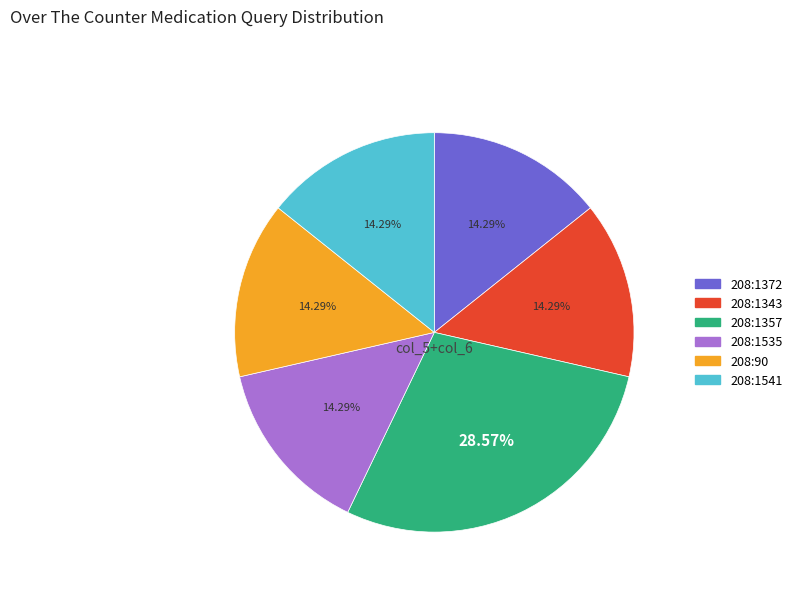

Which has a higher value, 208:1343 or 208:1357?

208:1357